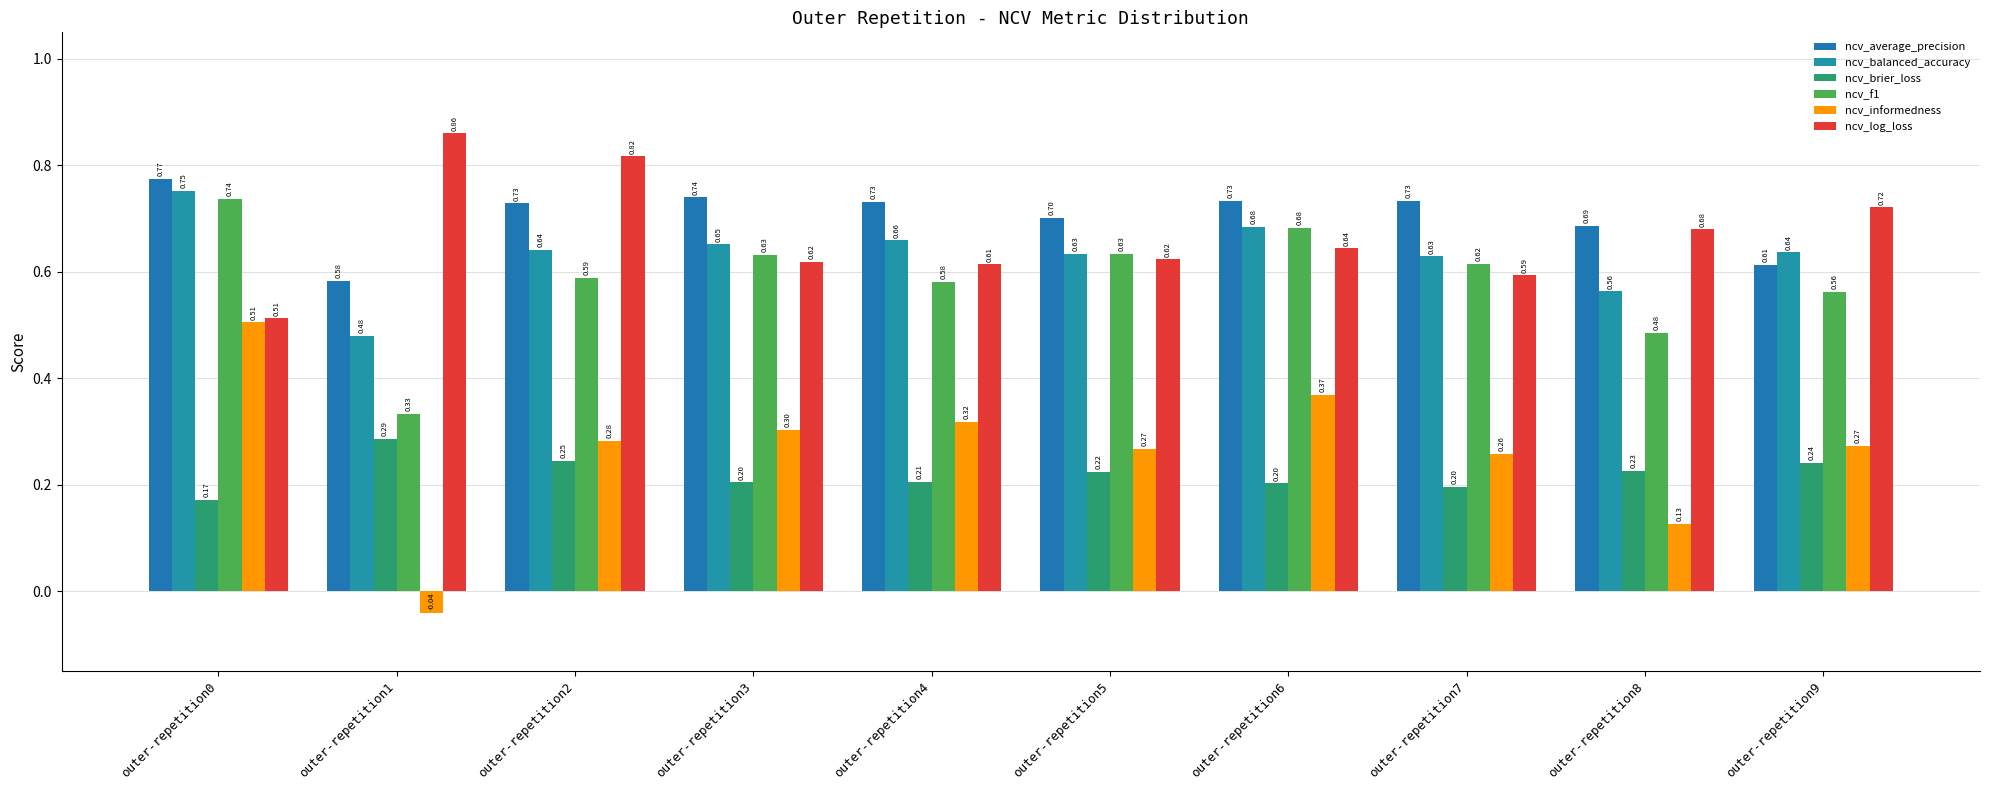

What are all the series names shown in the legend?

ncv_average_precision, ncv_balanced_accuracy, ncv_brier_loss, ncv_f1, ncv_informedness, ncv_log_loss